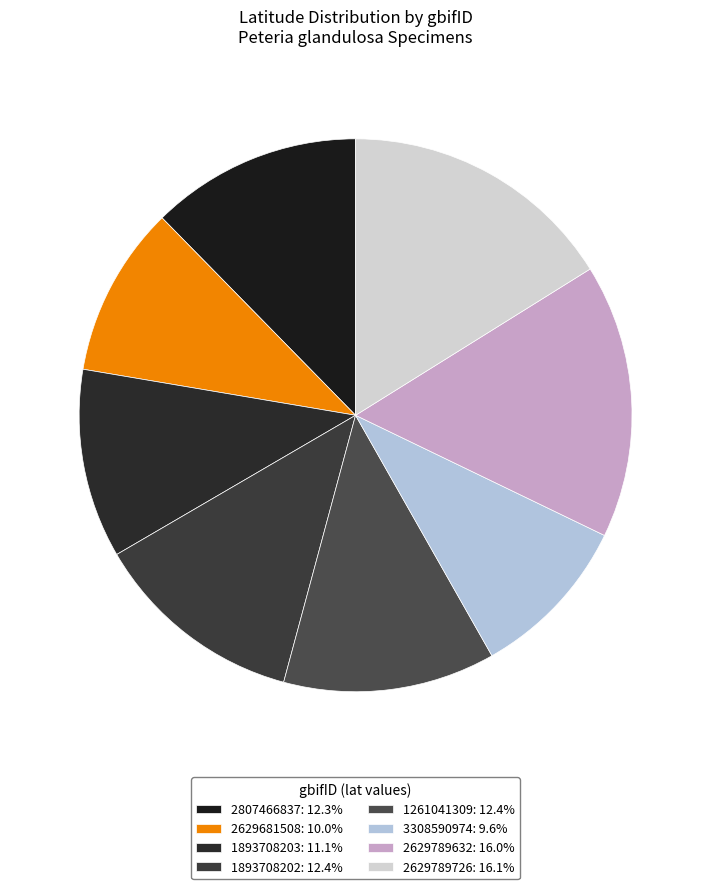

Count the number of slices in the pie.

8